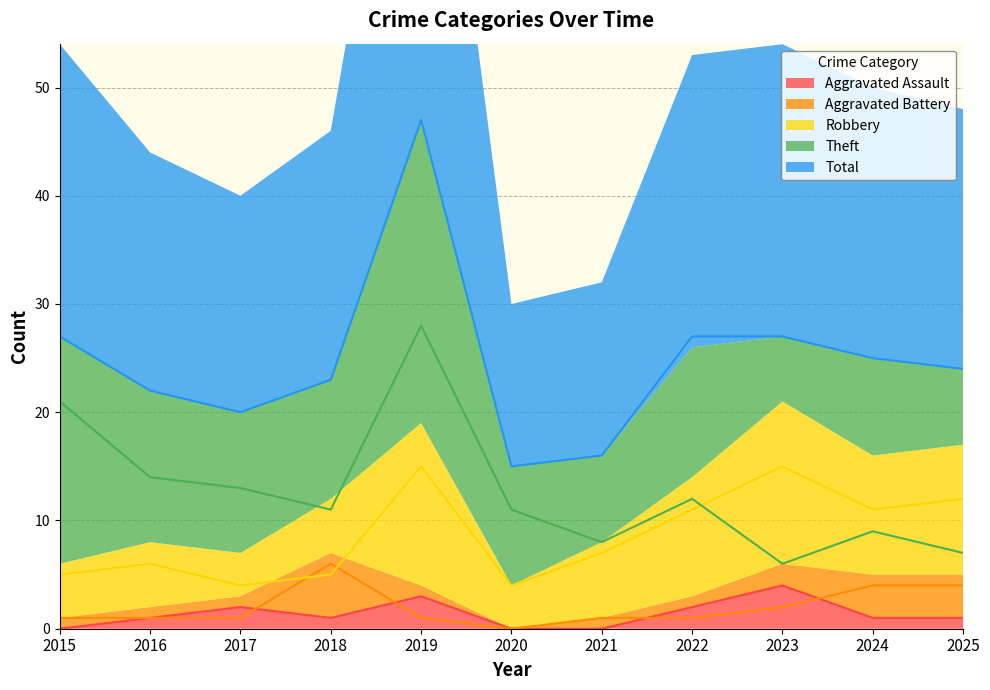

What is the spread (max minus min) of values at 2018?

22